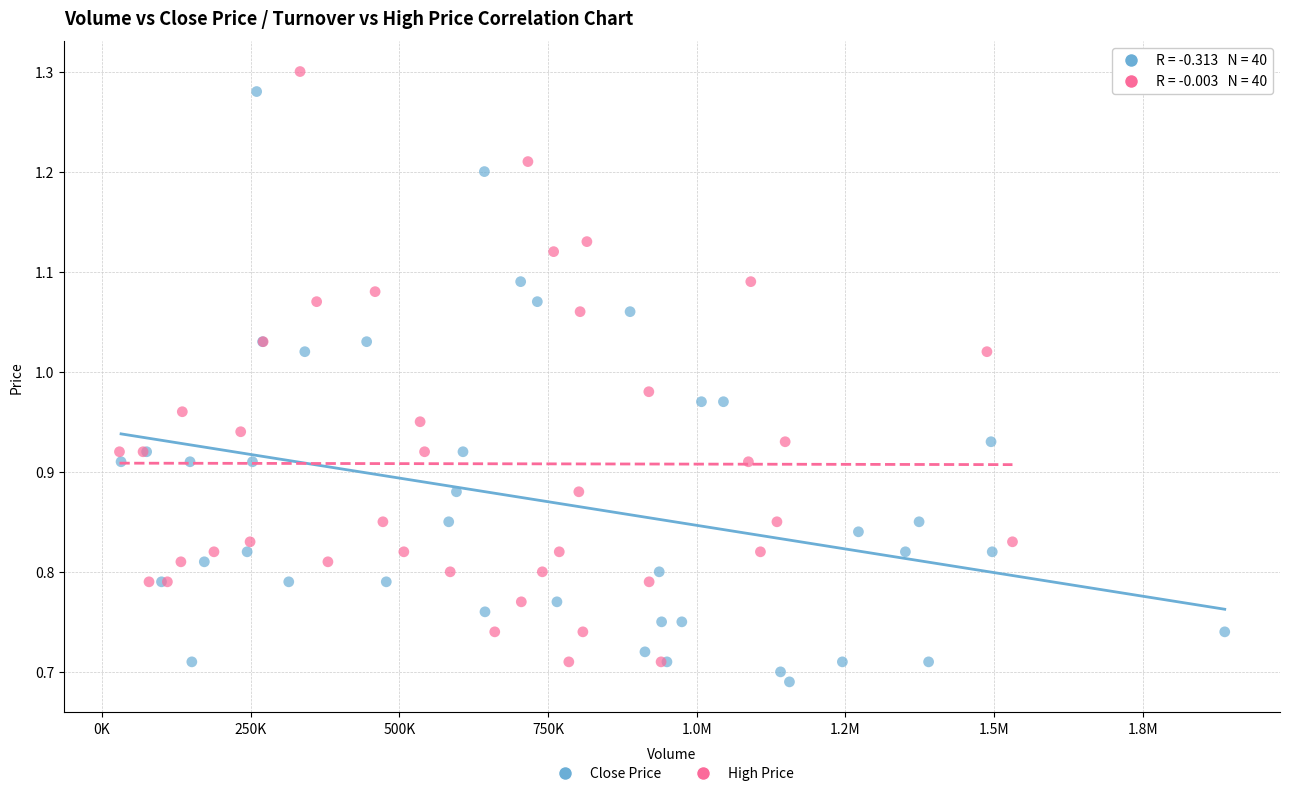

What are all the series names shown in the legend?

Close Price, High Price